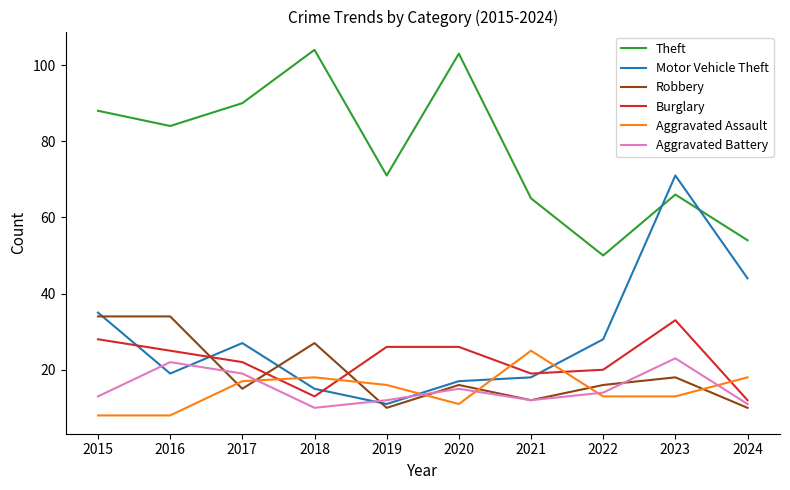

What is the sum of the Motor Vehicle Theft values at 2015 and 2023?

106